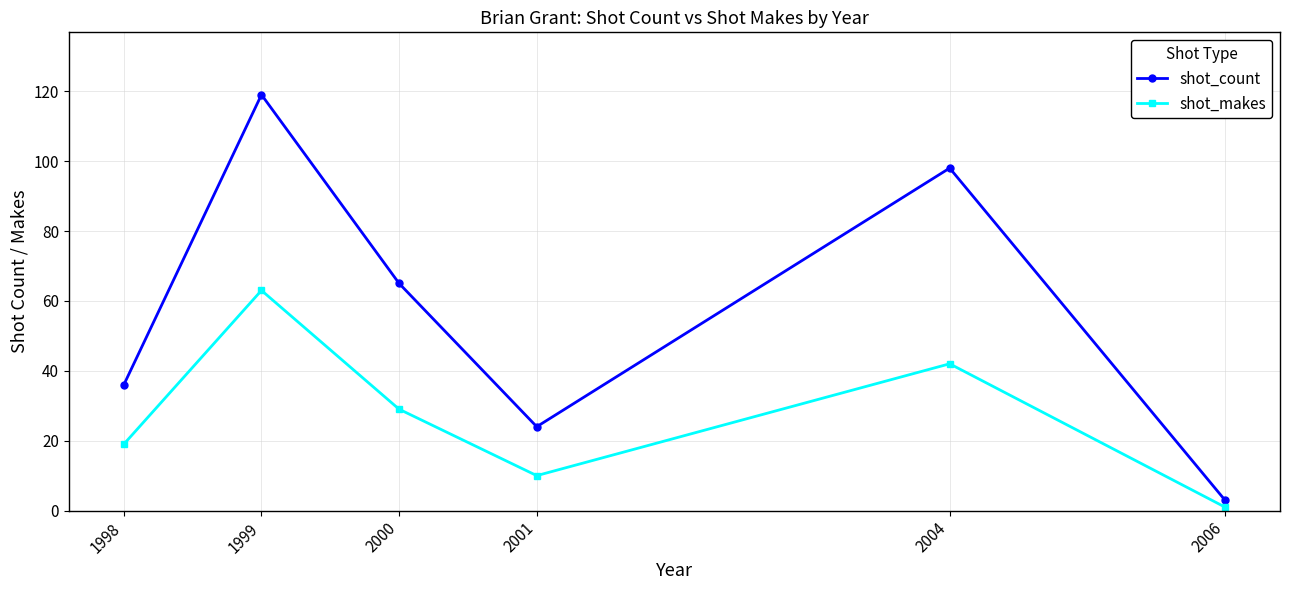

Which series has the largest range (max minus min)?

shot_count